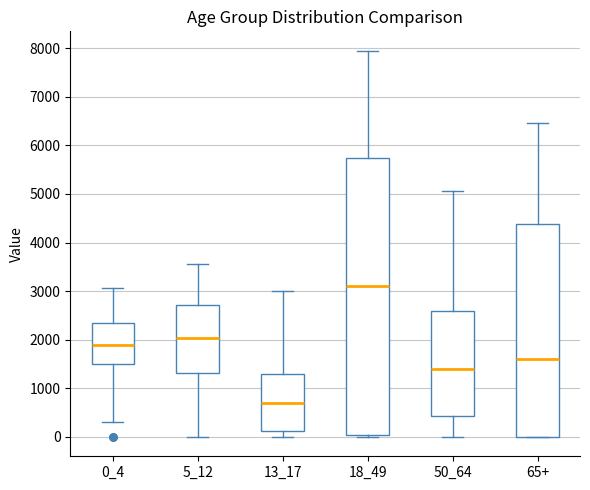

Where is the upper edge of the box for 5_12 on the y-axis? The values are not printed on the chart, so give them approximately, as read against the axis.

2700